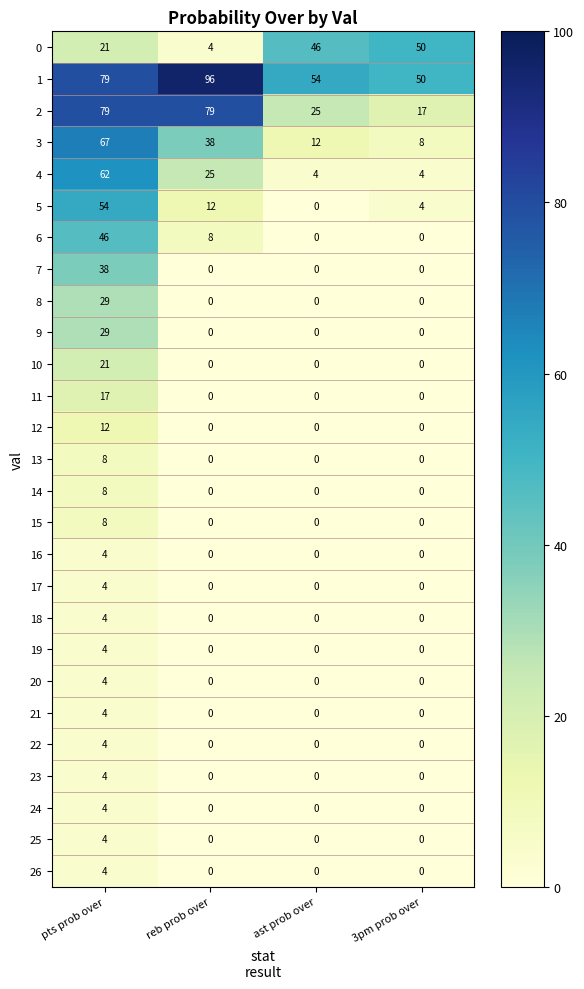

Which series has the largest total across all categories?

1